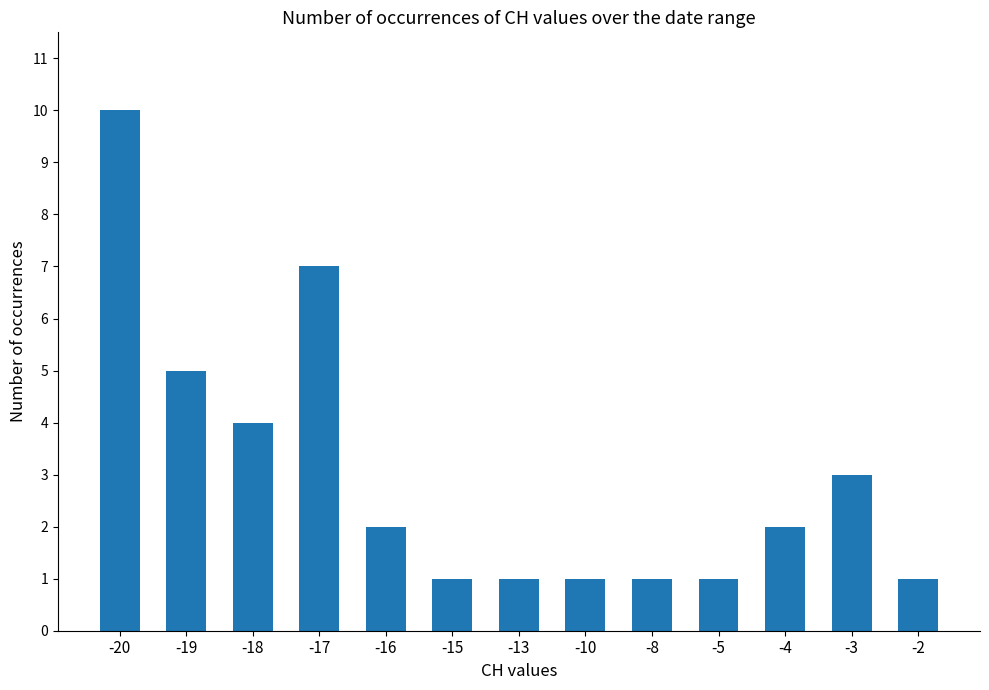

Are the bars horizontal?

No